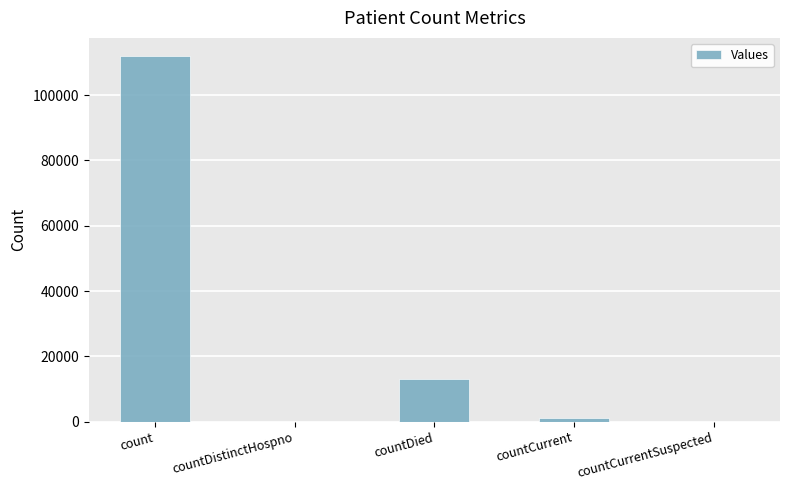

Count the number of data series in this chart.

1